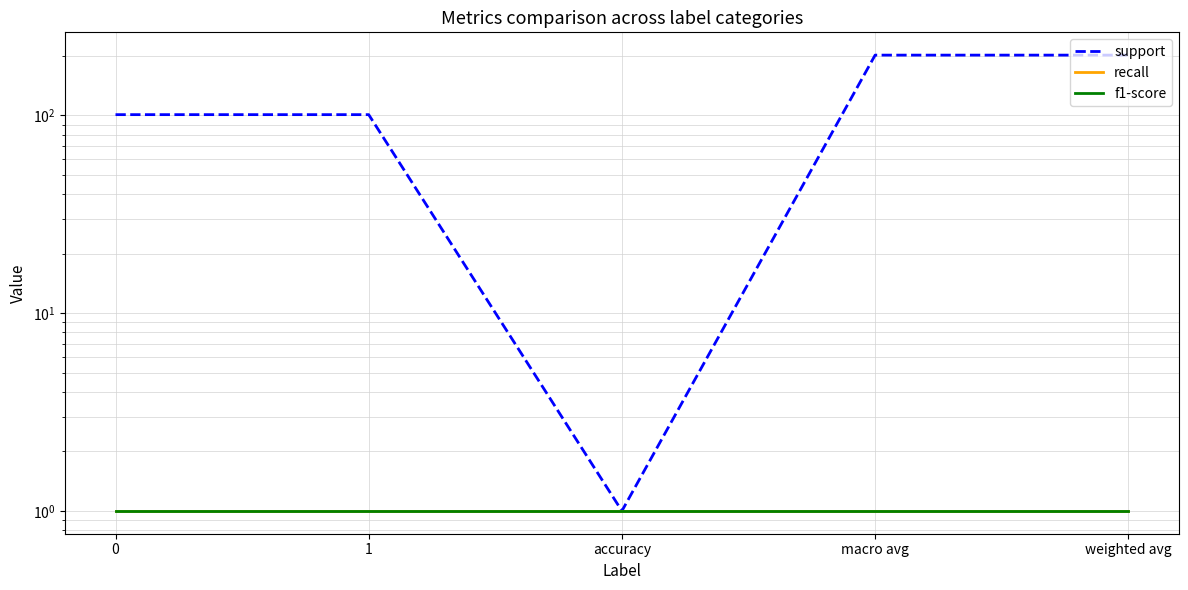

At which category is the sum across all series the highest?

macro avg